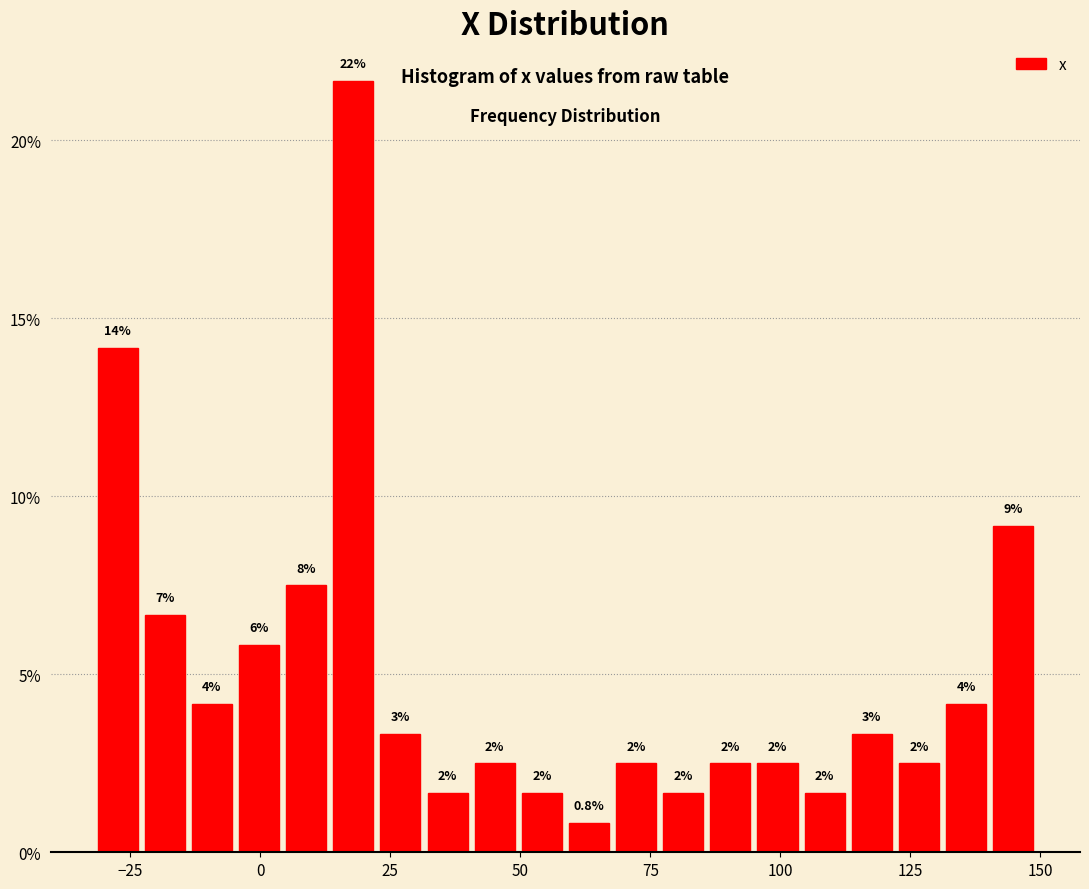

Around what value on the x-axis is the tallest bar? Give the approximate position of its centre, as read against the axis.

20